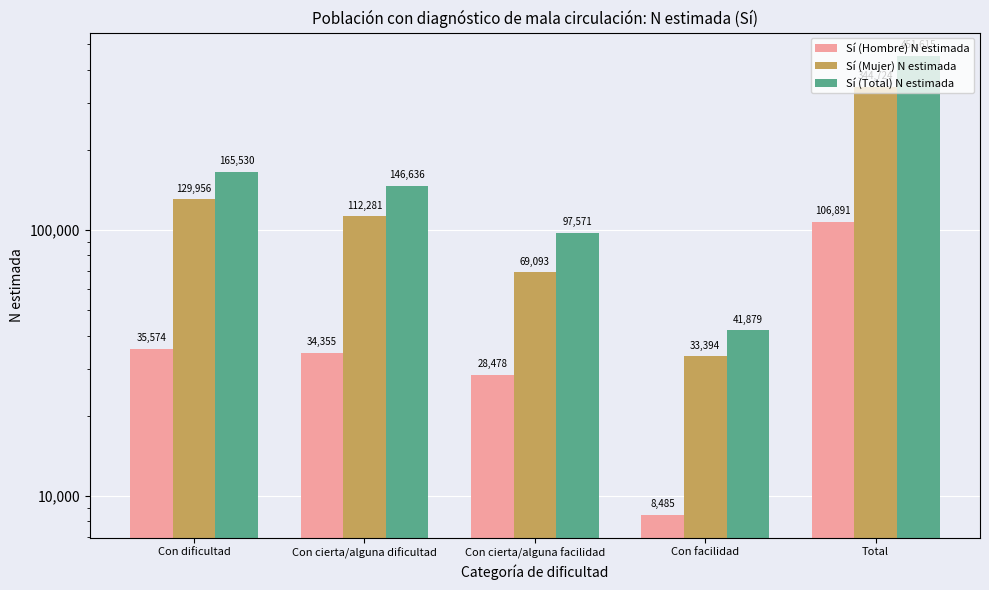

At Con facilidad, list the series in order from smallest to largest.

Sí (Hombre) N estimada, Sí (Mujer) N estimada, Sí (Total) N estimada